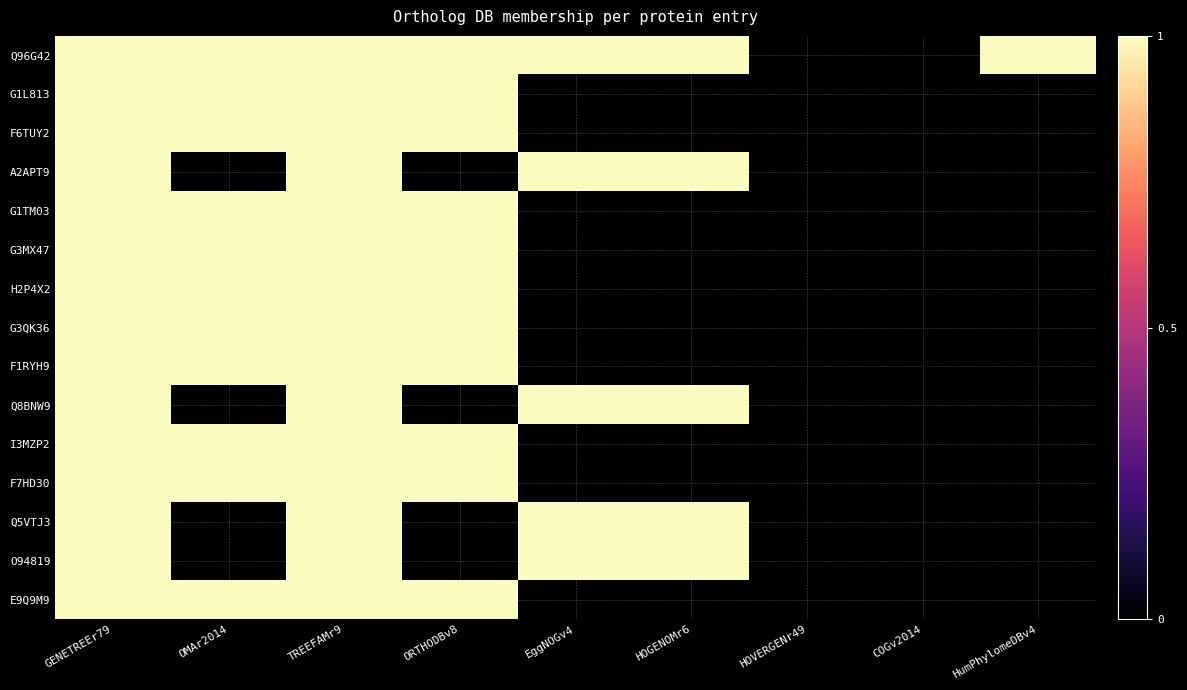

What is the maximum value shown in the chart?

1